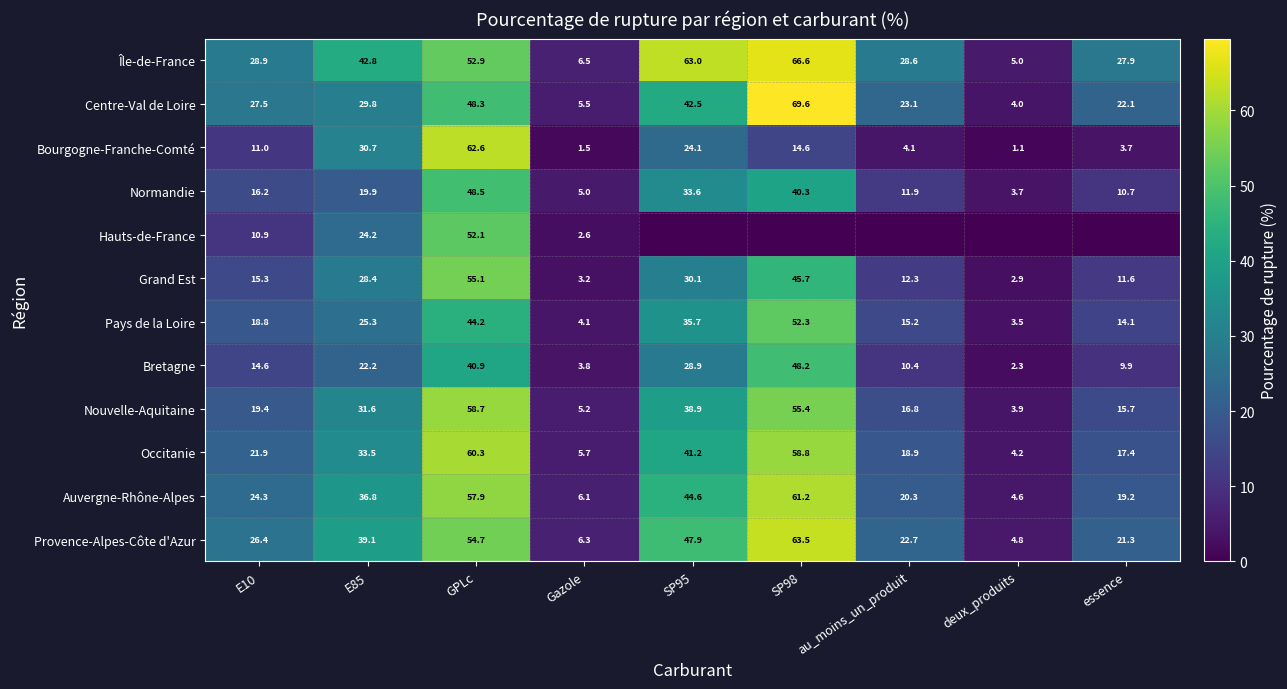

The value of Provence-Alpes-Côte d'Azur at SP95 is 12.5. True or false?

False